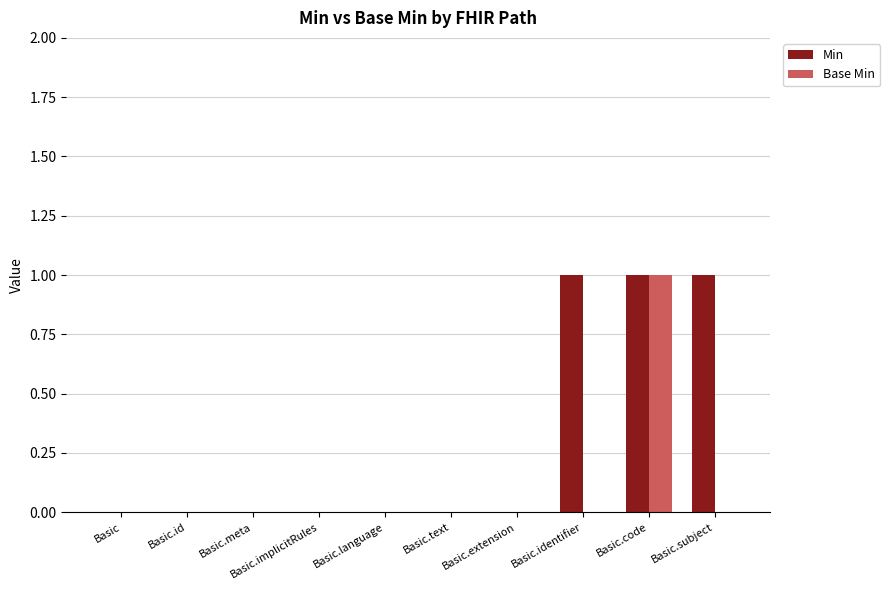

Is it true that Base Min equals 0 at Basic.language?

True